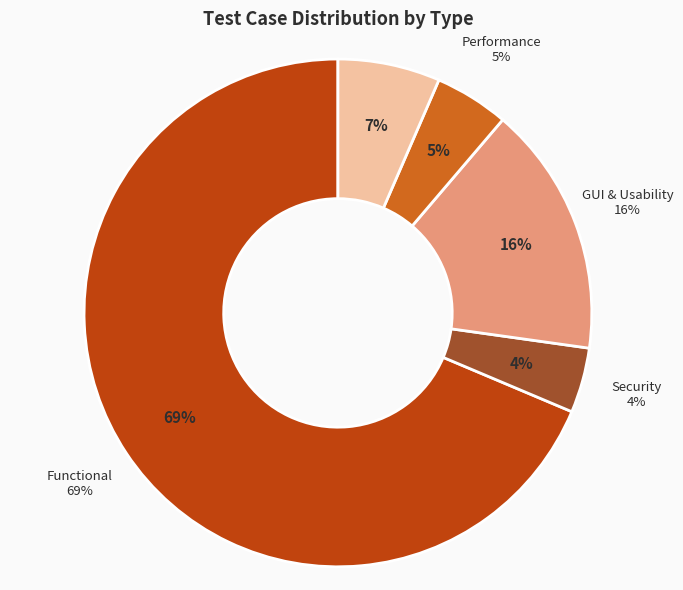

What is the total percentage of Performance and Security?

8.9%